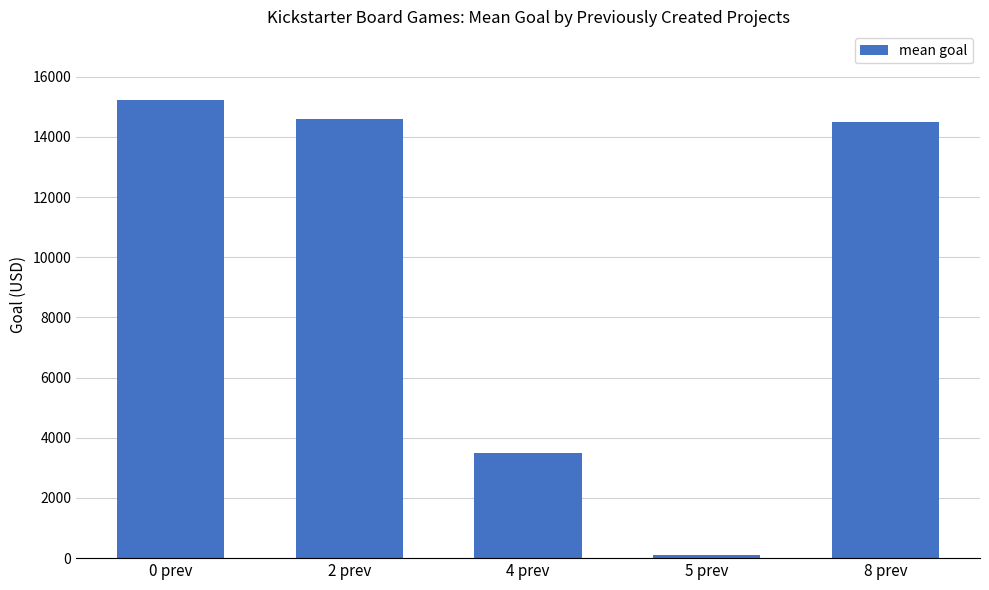

How many distinct data groups are displayed?

1